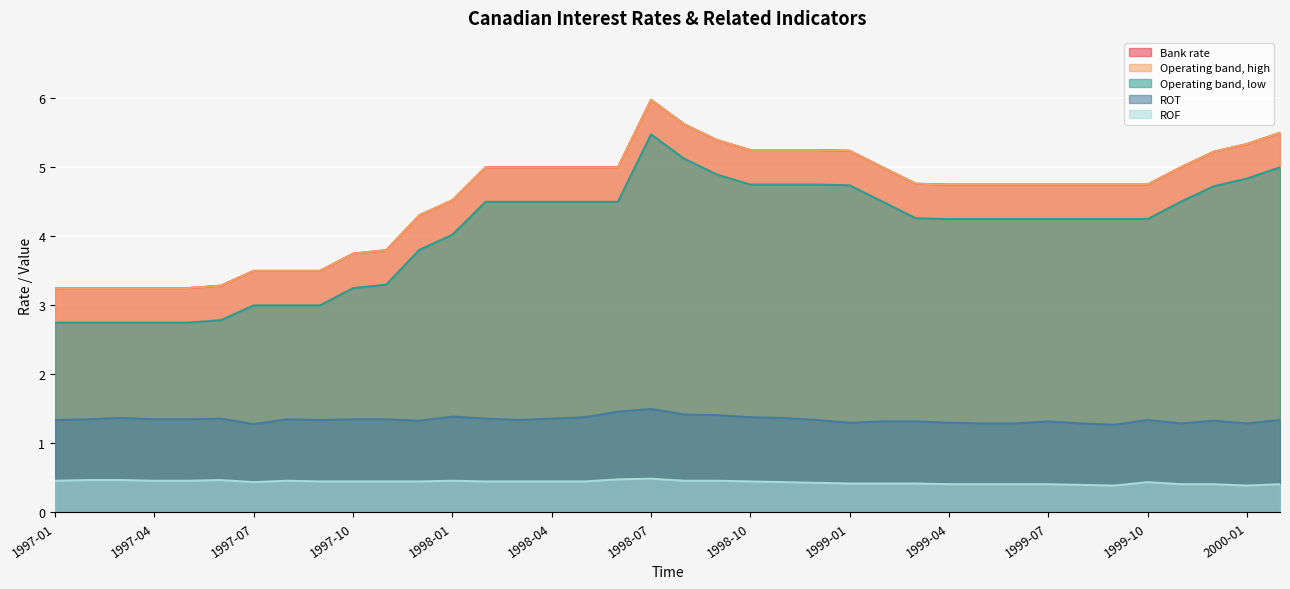

What is the sum of the ROT values at 1998-08 and 1998-10?

2.8